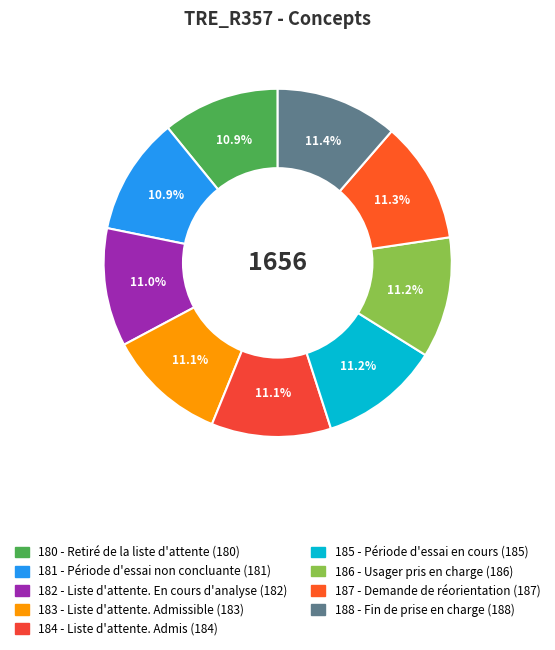

The 180 - Retiré de la liste d'attente slice represents 11% of the pie. True or false?

True